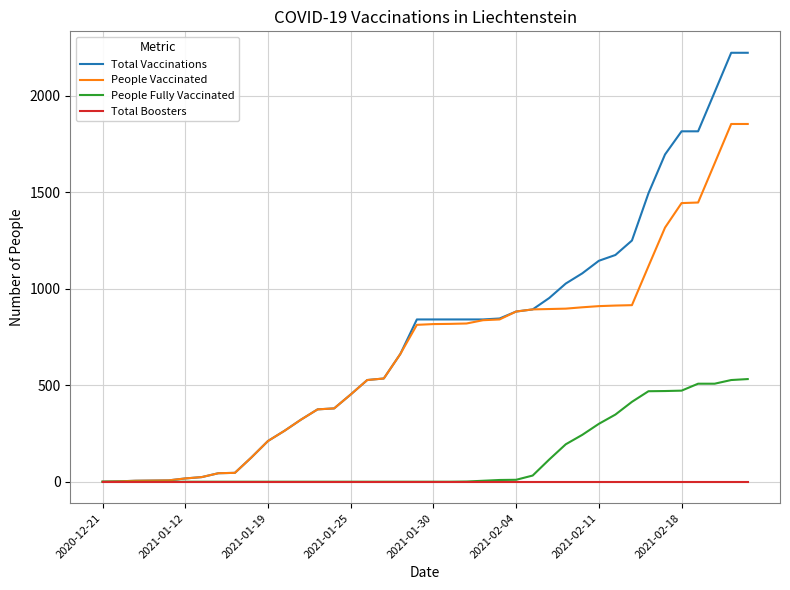

Rank the series by their maximum value, from highest to lowest.

Total Vaccinations, People Vaccinated, People Fully Vaccinated, Total Boosters